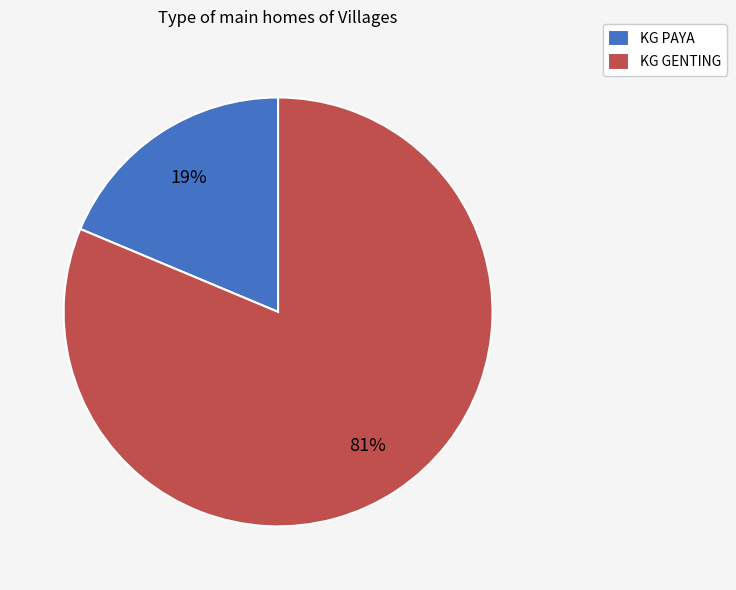

True or false: KG PAYA accounts for 31% of the total.

False